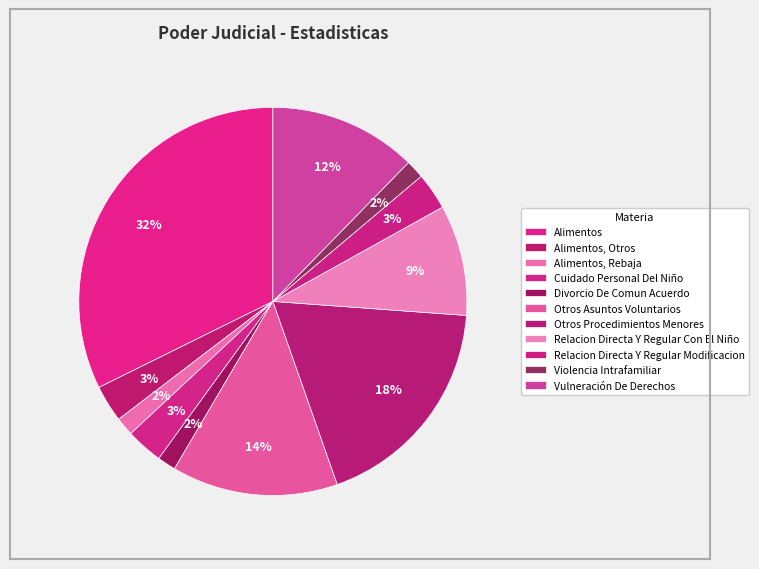

How many slices are in this pie chart?

11